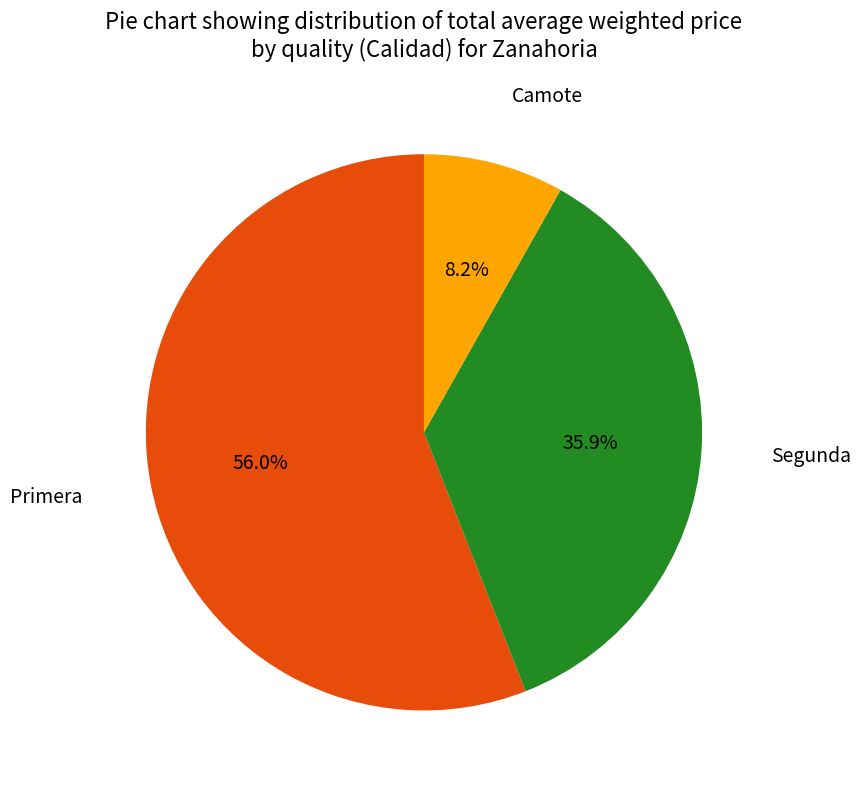

Does any single category account for the majority?

Yes